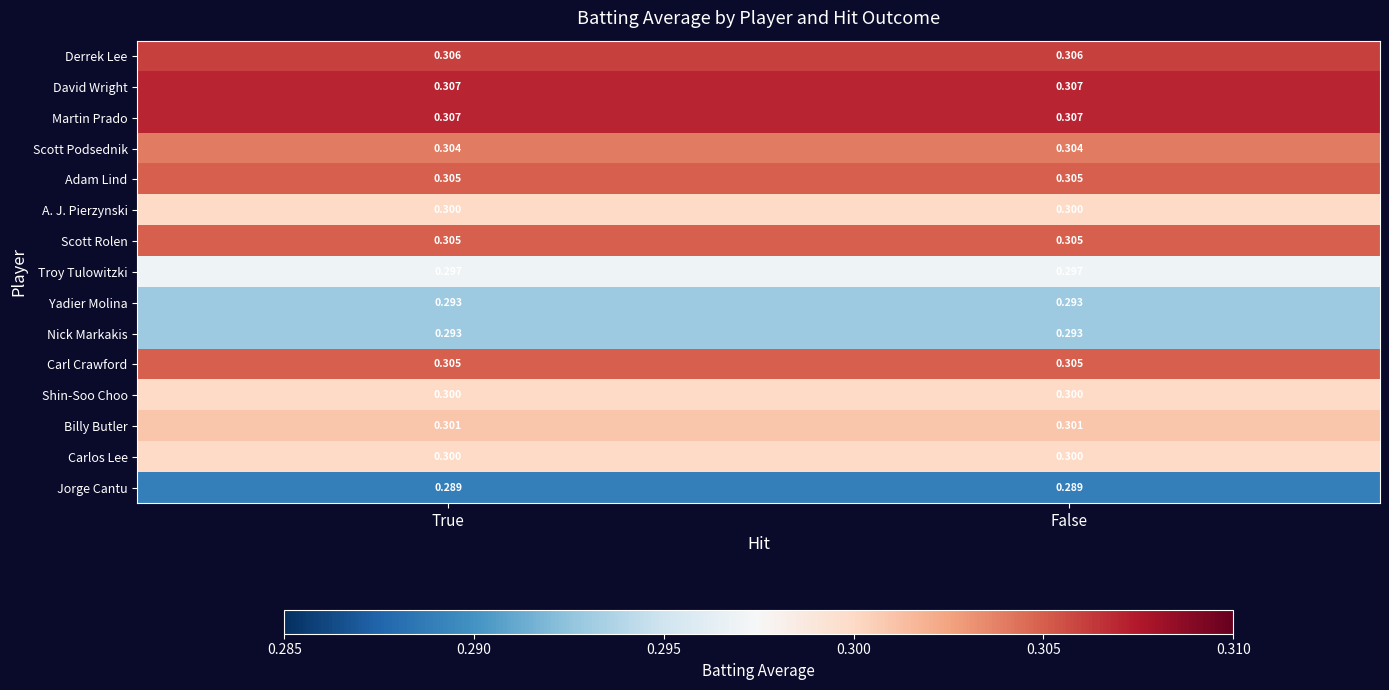

At how many categories does at least one series exceed 0?

2